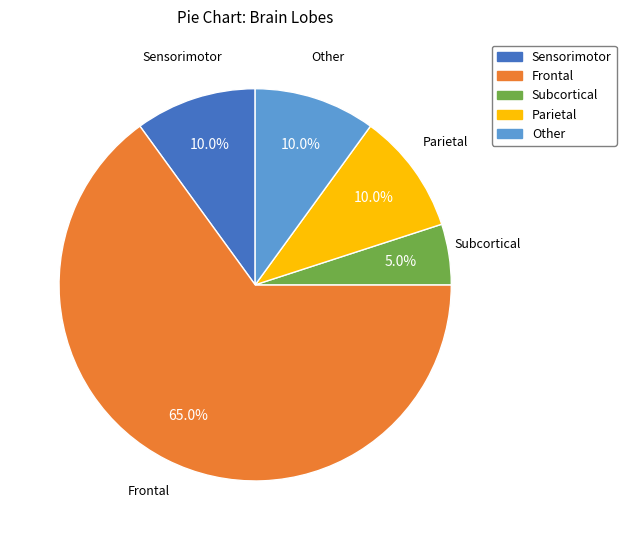

Approximately how many times larger is the value at Sensorimotor compared to Other?

1.0